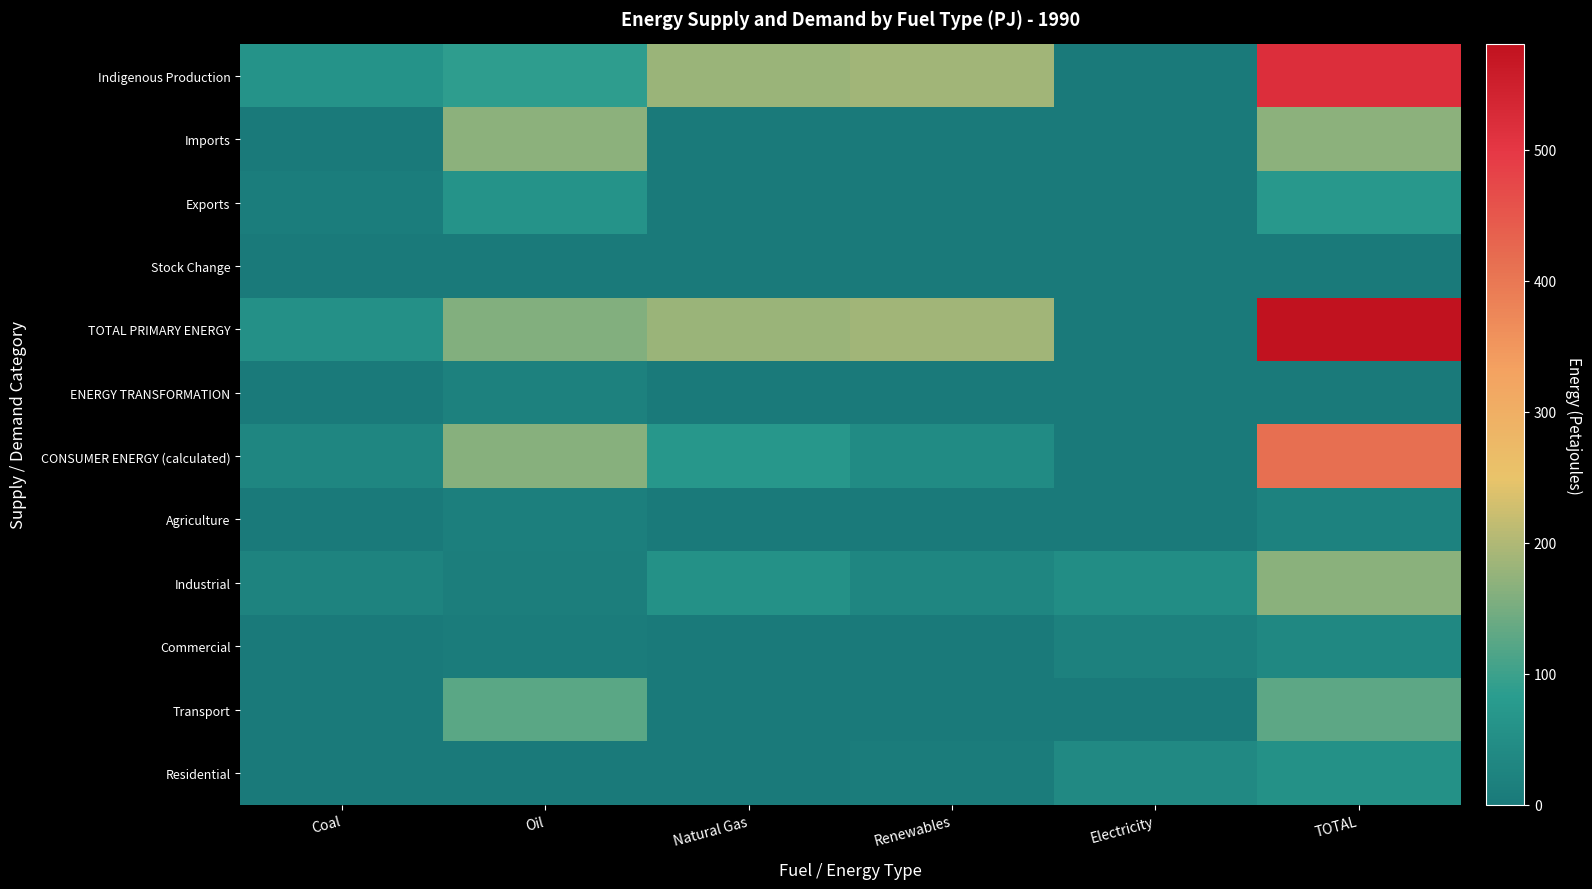

Which series has the largest total across all categories?

TOTAL PRIMARY ENERGY